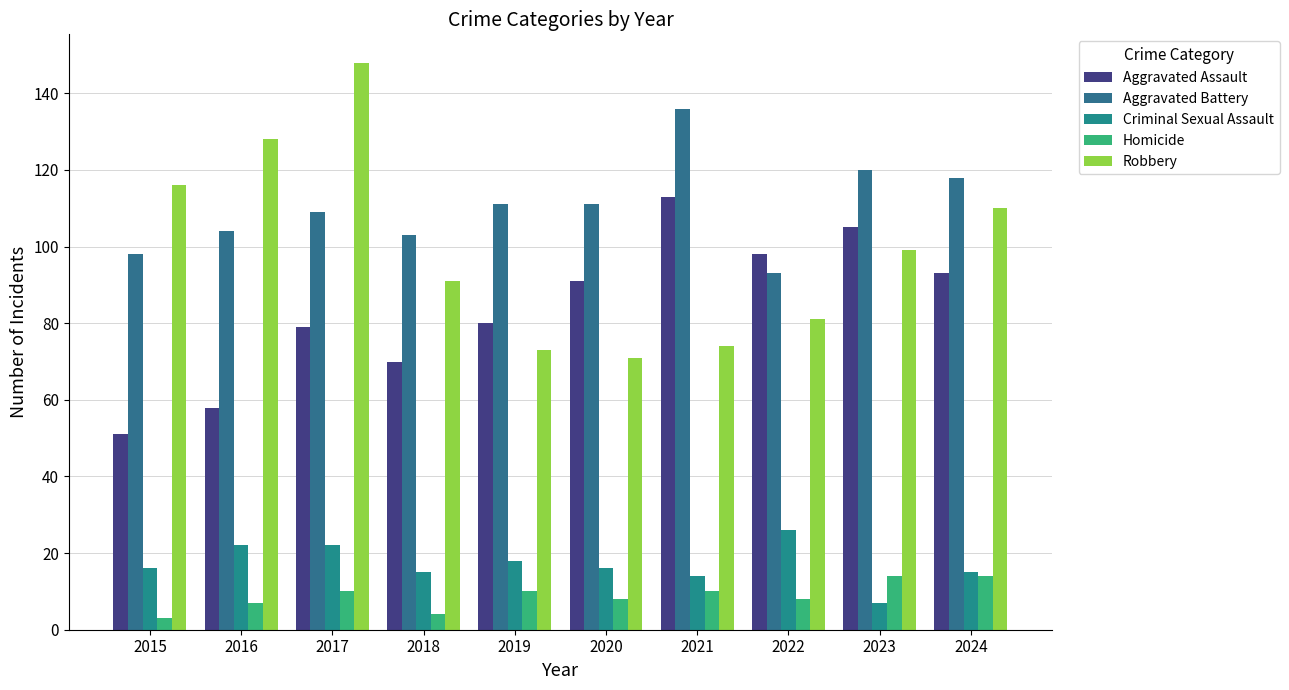

Reading right to left, transcribe all the data shown in this chart.

Aggravated Assault: 93	105	98	113	91	80	70	79	58	51
Aggravated Battery: 118	120	93	136	111	111	103	109	104	98
Criminal Sexual Assault: 15	7	26	14	16	18	15	22	22	16
Homicide: 14	14	8	10	8	10	4	10	7	3
Robbery: 110	99	81	74	71	73	91	148	128	116